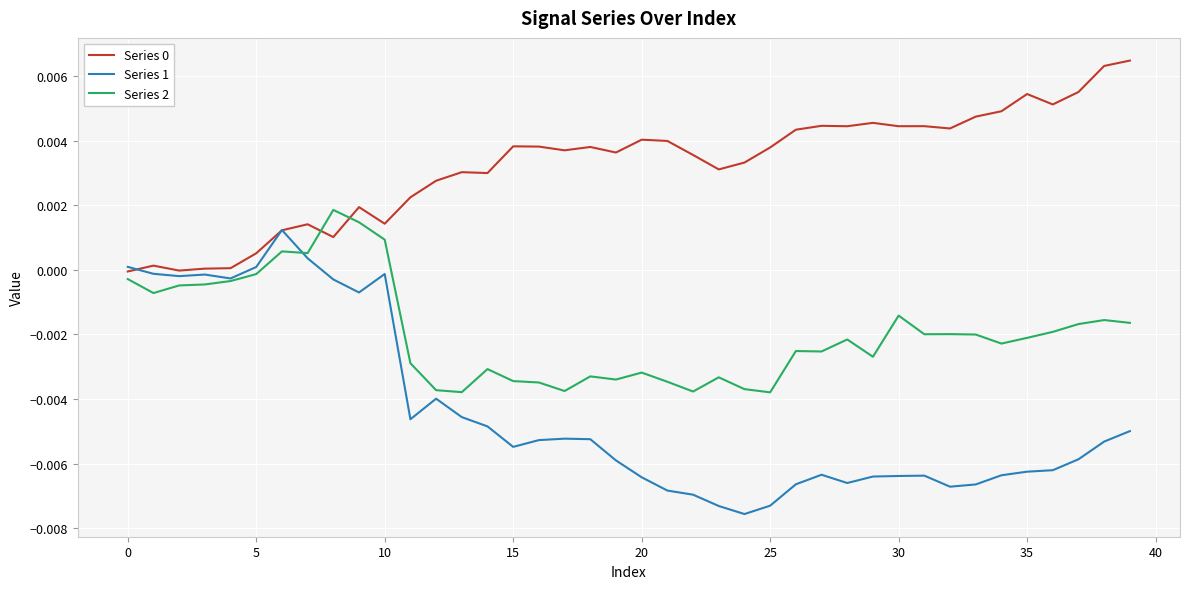

Which series has the widest spread of values?

Series 1